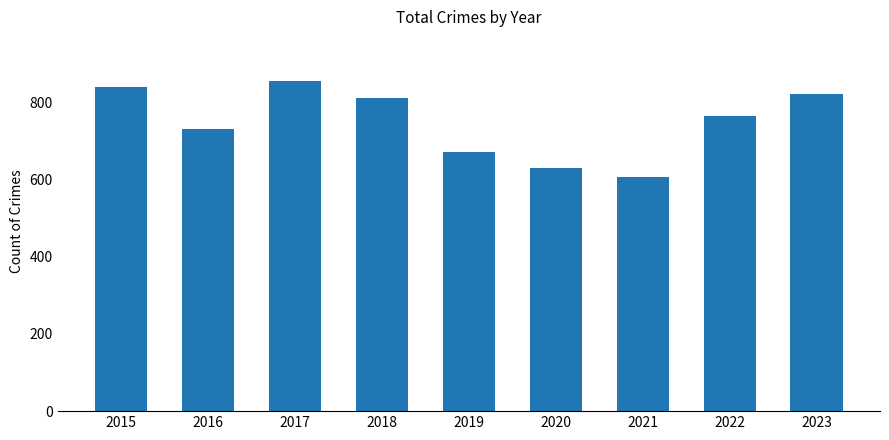

What is the change in value from 2018 to 2022?

-48